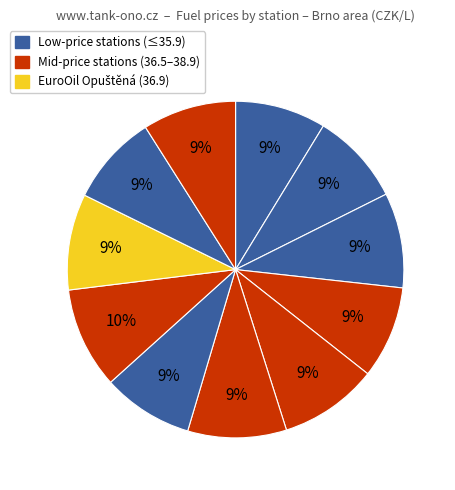

Is there a majority slice in this chart?

No